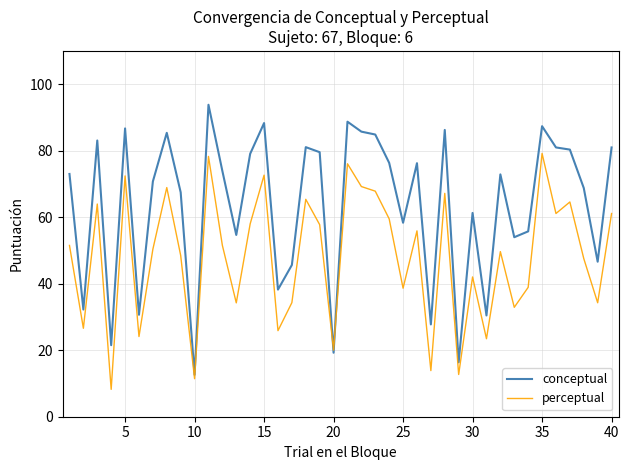

What is the greatest value displayed?

93.8